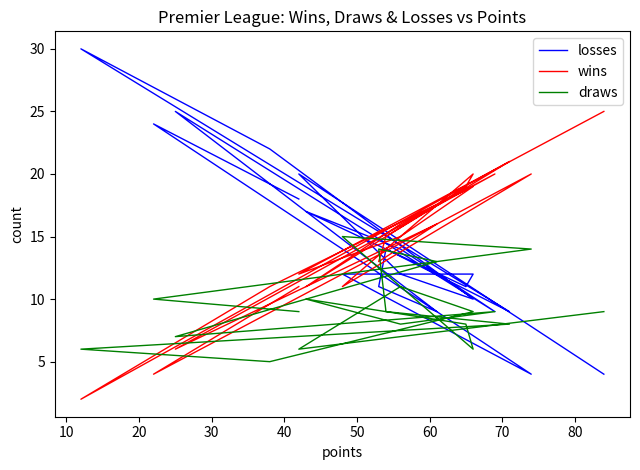

What is the value of the wins point at the 10th from the left?

6